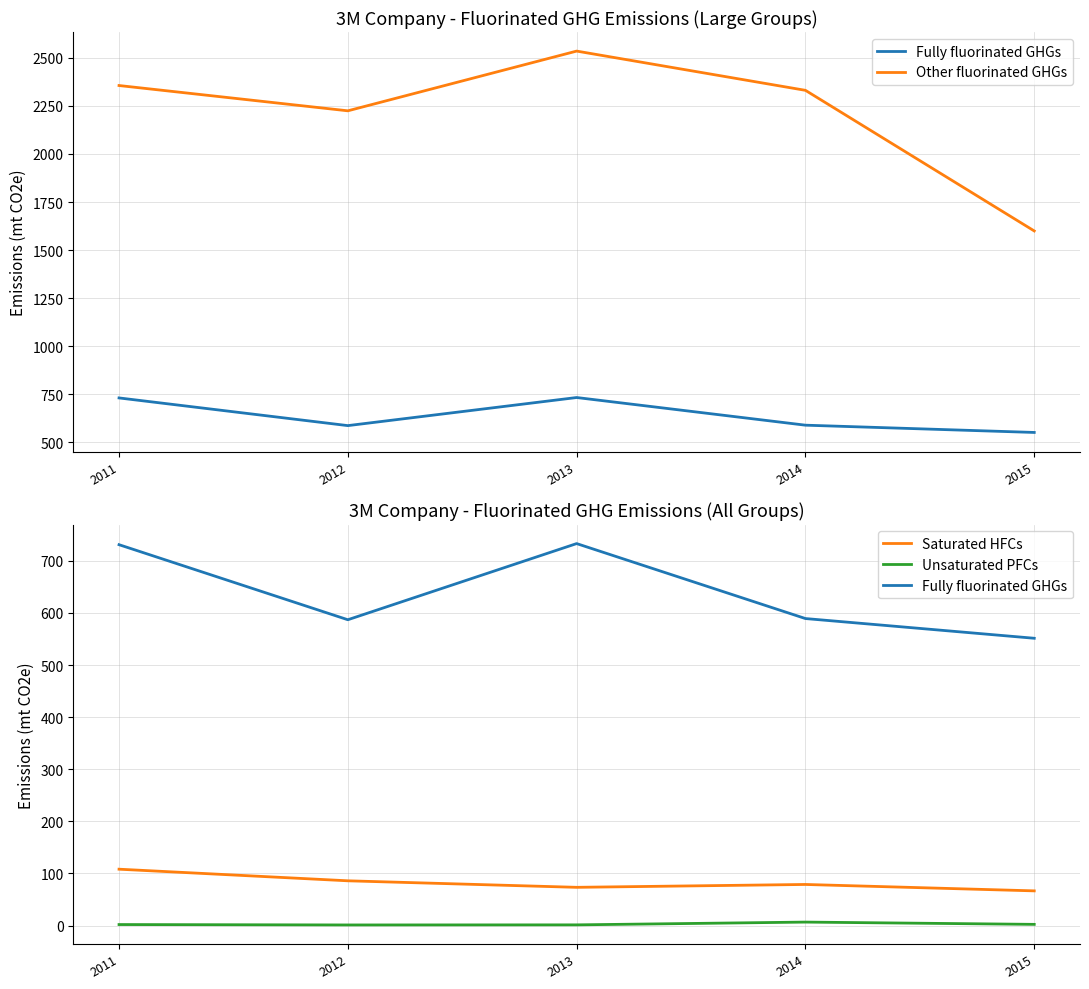

Where is the first local minimum for Unsaturated PFCs?

2012